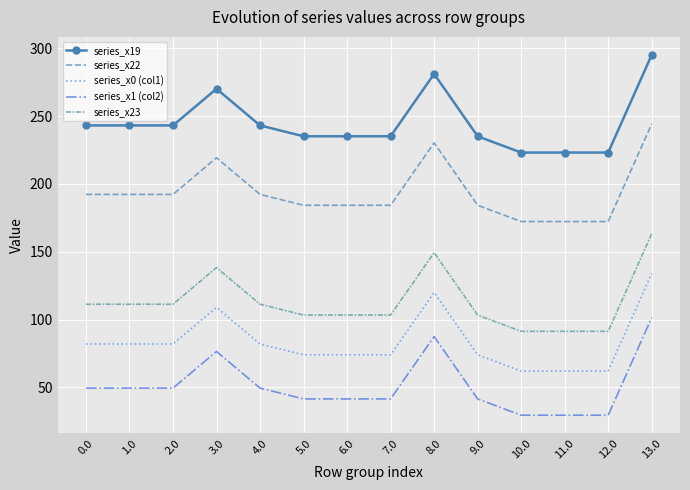

The series_x23 series shows 148.4 at 4.0. True or false?

False